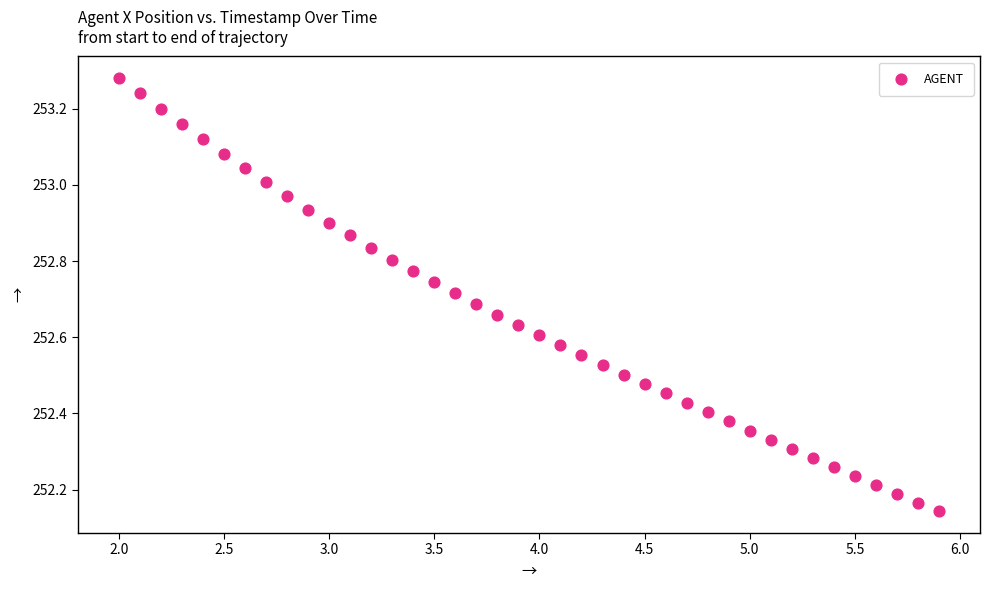

What is the range of X values (max minus min)?

3.9